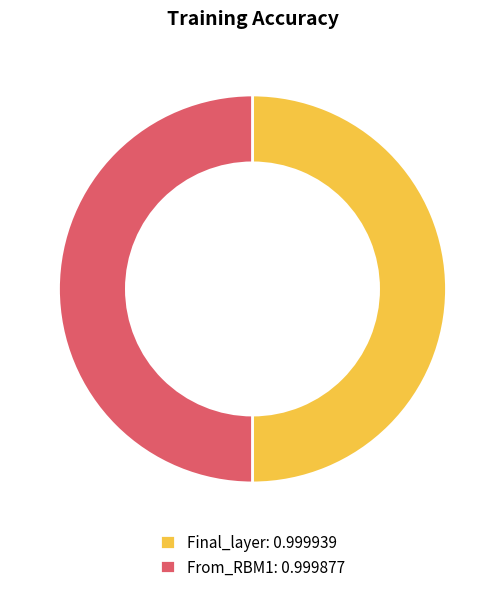

Is the sum of From_RBM1: 0.999877 and Final_layer: 0.999939 greater than half?

Yes